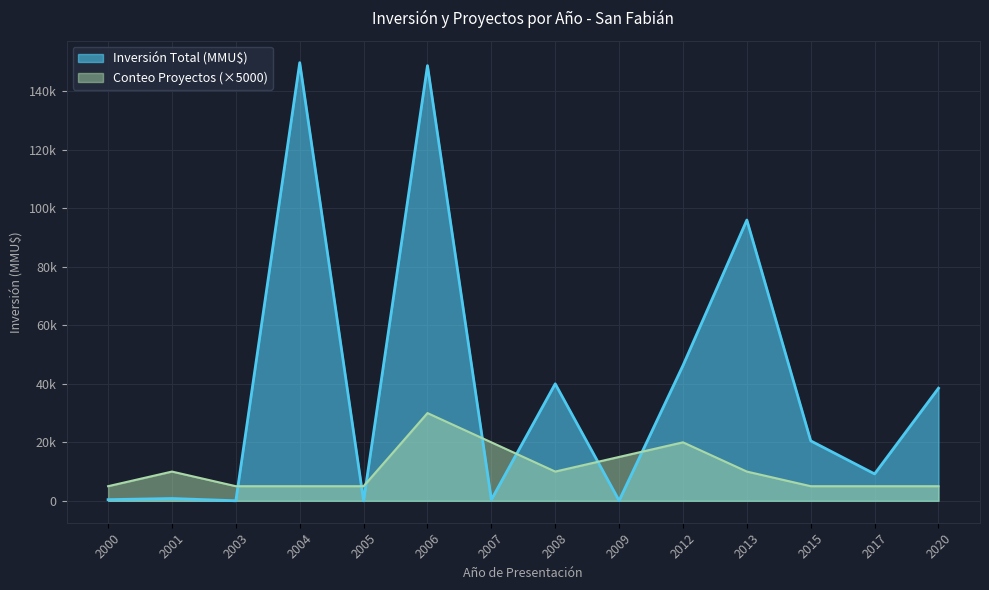

What value does the Inversión Total (MMU$) series have at 2009, to the nearest 50?

50